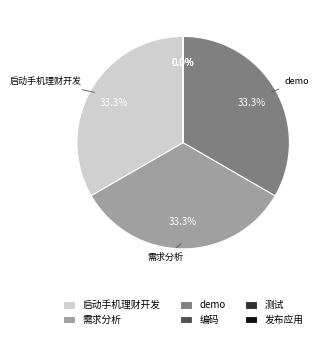

To the nearest percent, what is the average slice percentage?

17%